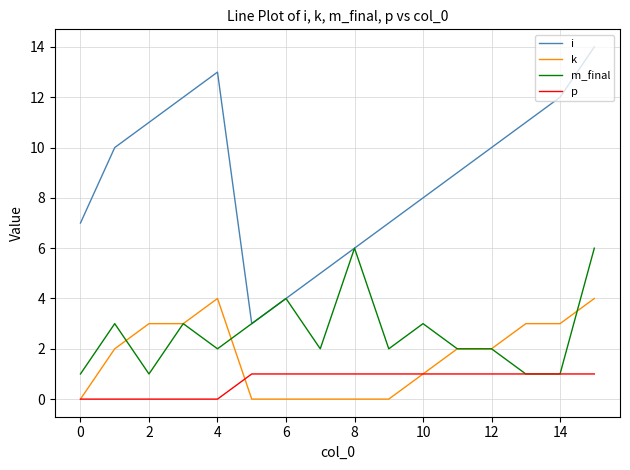

Which series has the widest spread of values?

i